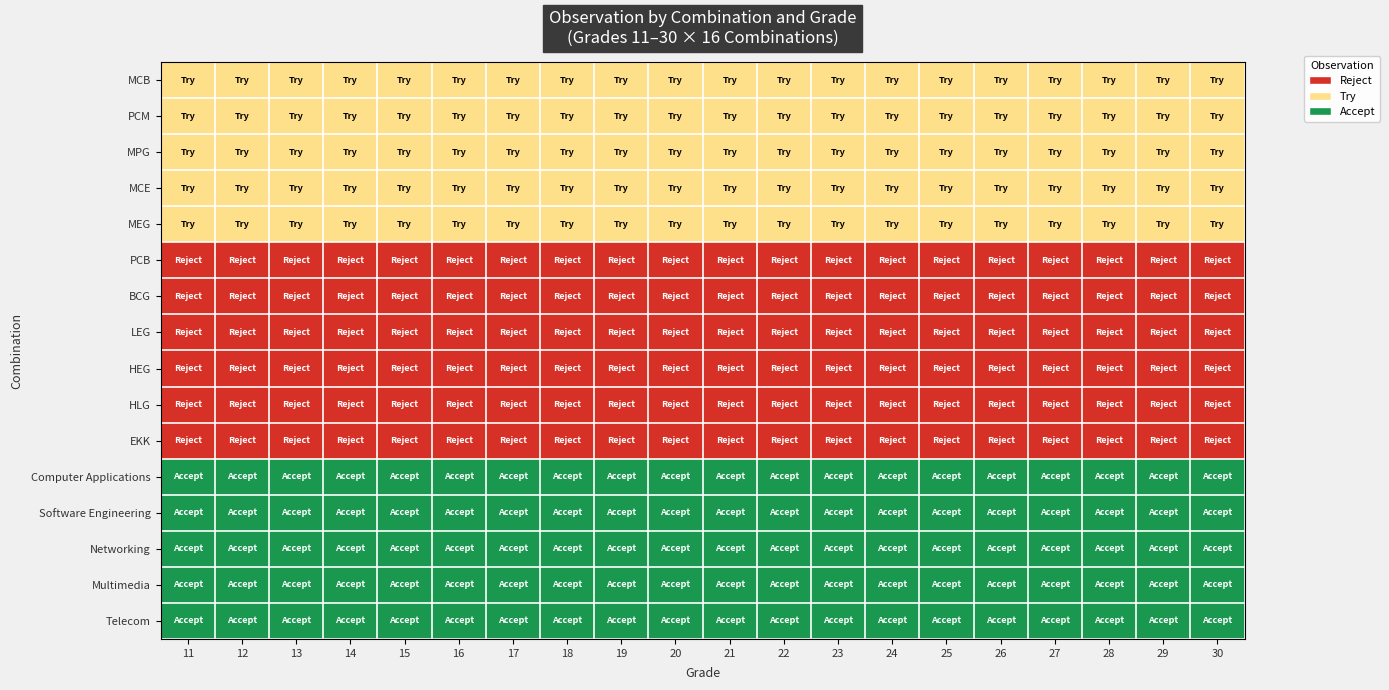

At 14, list the series in order from smallest to largest.

PCB, BCG, LEG, HEG, HLG, EKK, MCB, PCM, MPG, MCE, MEG, Computer Applications, Software Engineering, Networking, Multimedia, Telecom